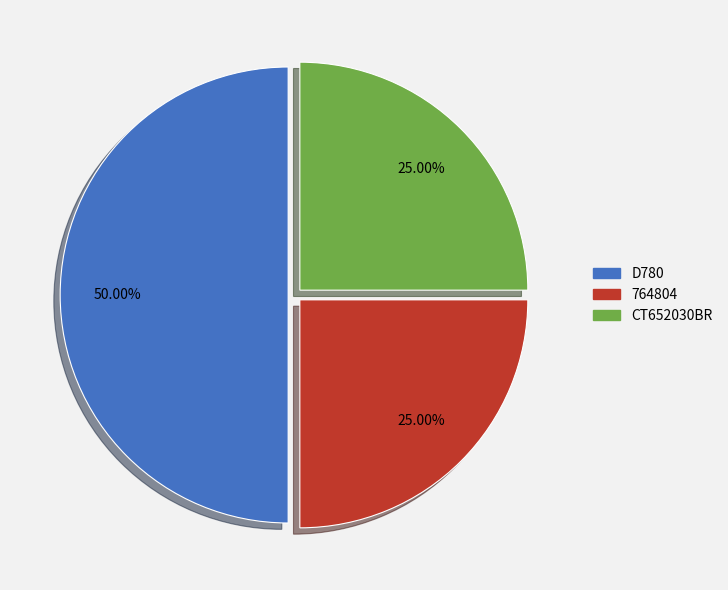

Combined, what portion of the pie is D780 and 764804?

75.0%